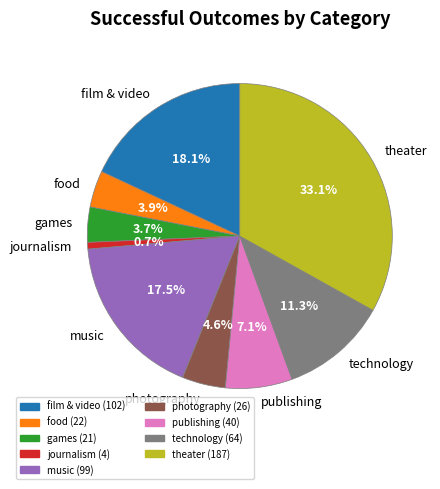

Approximately how many times larger is the value at music compared to film & video?

1.0